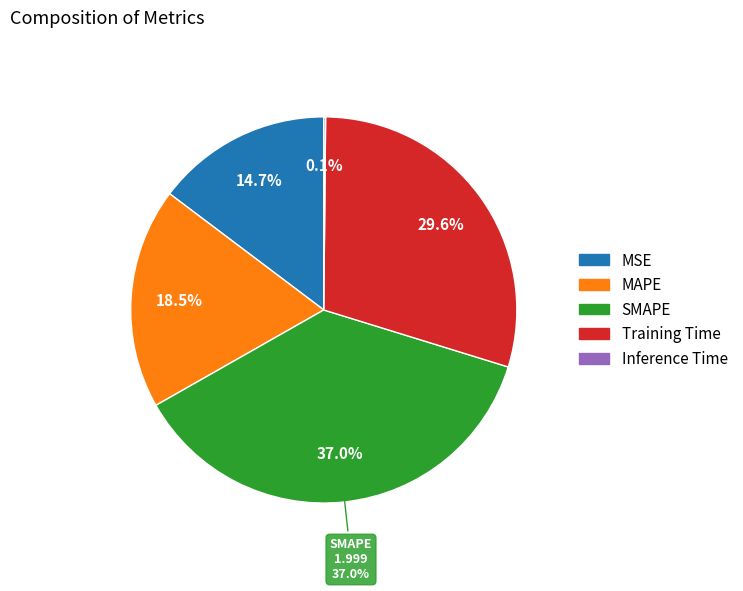

Does Training Time represent more than half of the total?

No